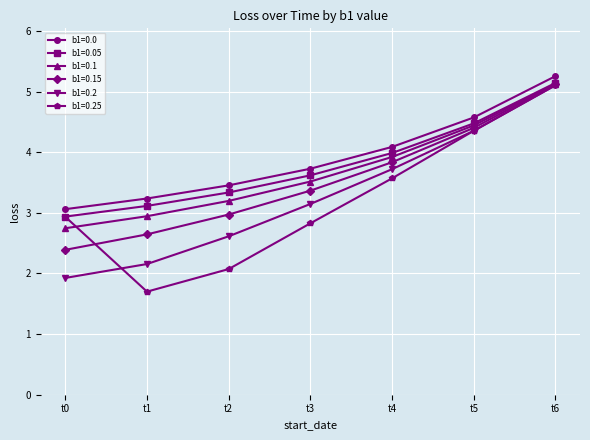

Which series has the largest total across all categories?

b1=0.0